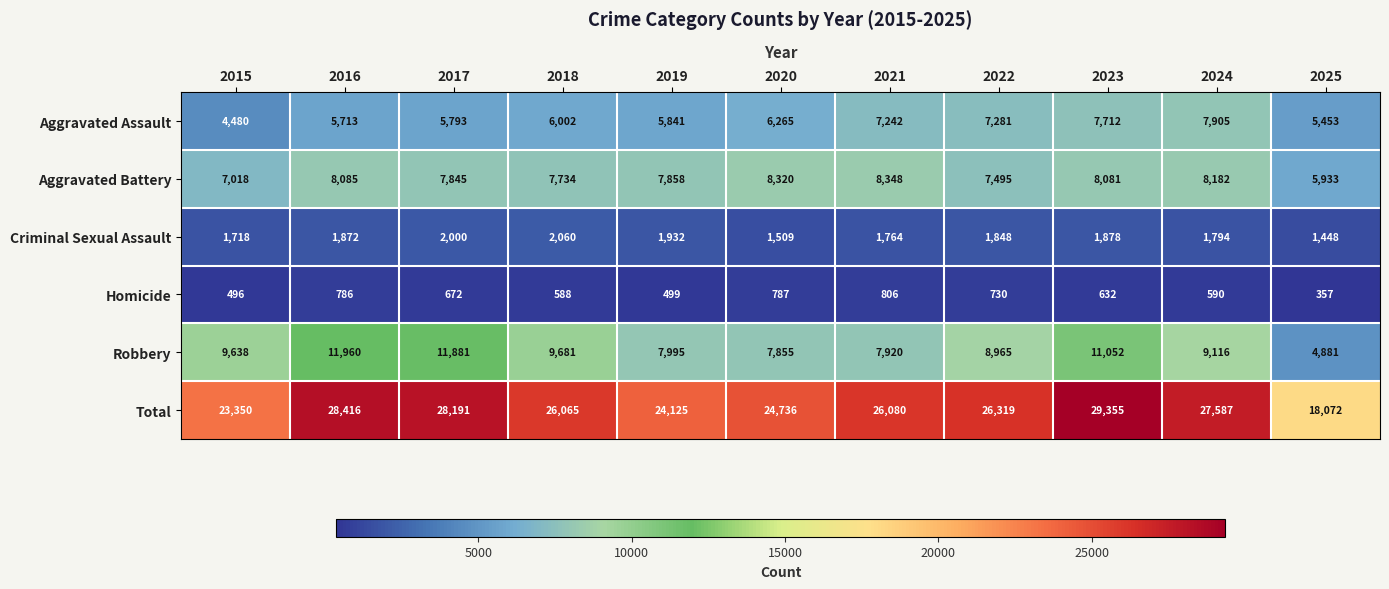

How many distinct data groups are displayed?

6